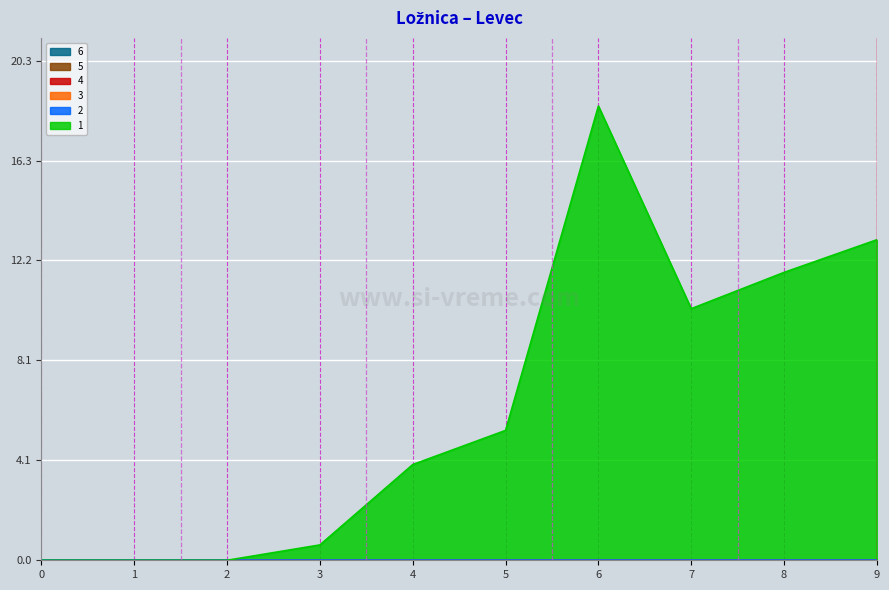

At which label is 1 closest to 9?

7